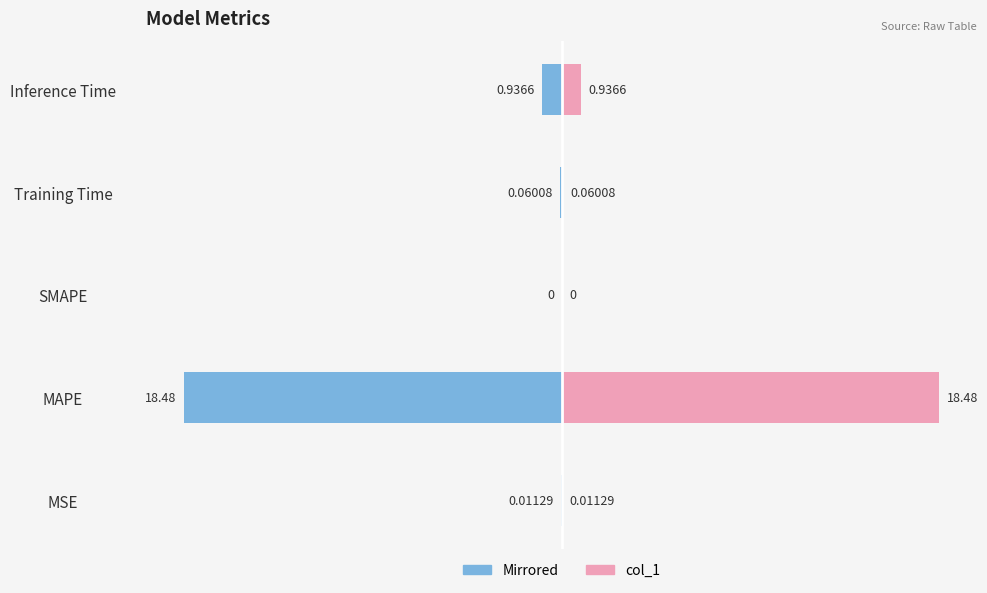

What is the value of the col_1 bar at the 5th from the left?

0.9